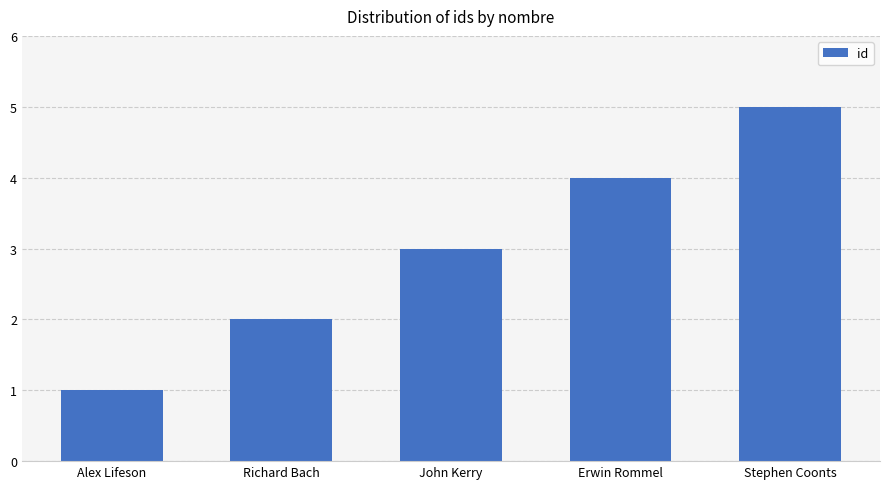

Approximately how many times larger is the value at Alex Lifeson compared to John Kerry?

0.3